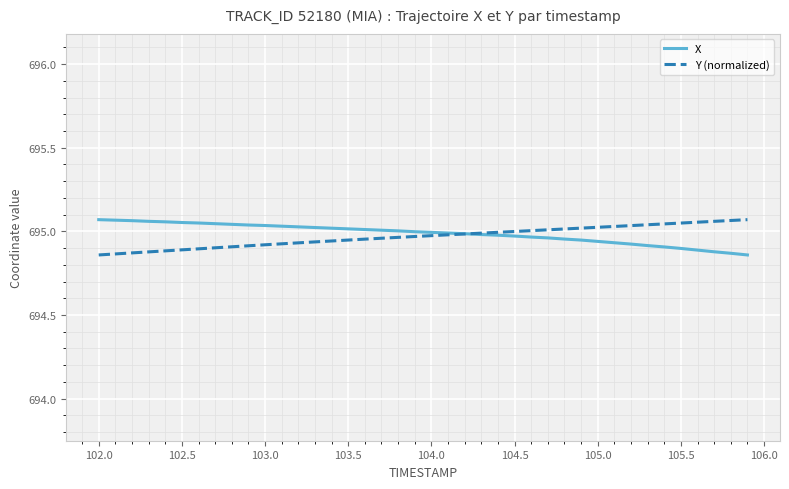

The value of Y (normalized) at 12 is 1085.8. True or false?

False